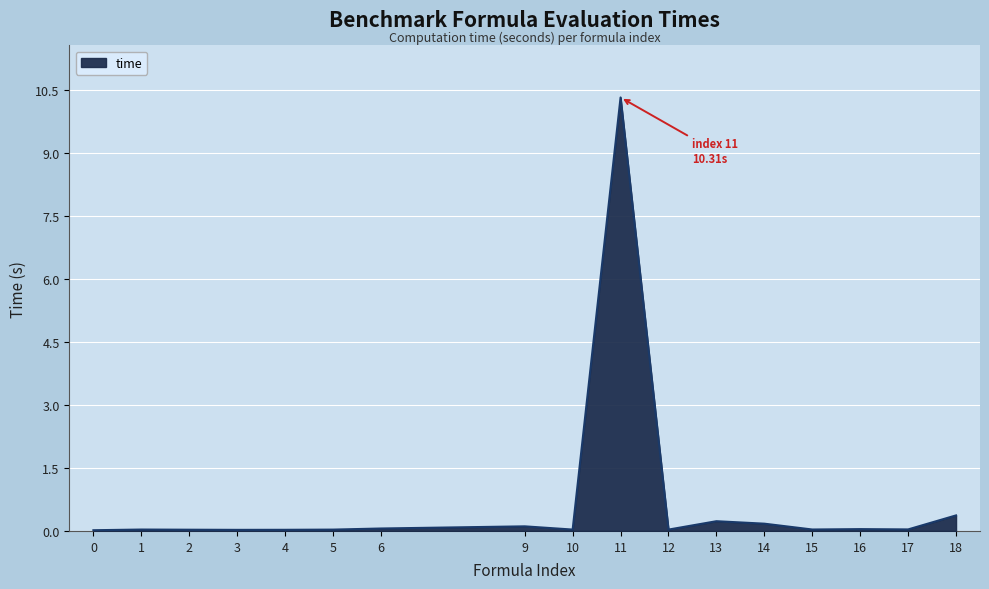

Which category has the highest value across all series?

11